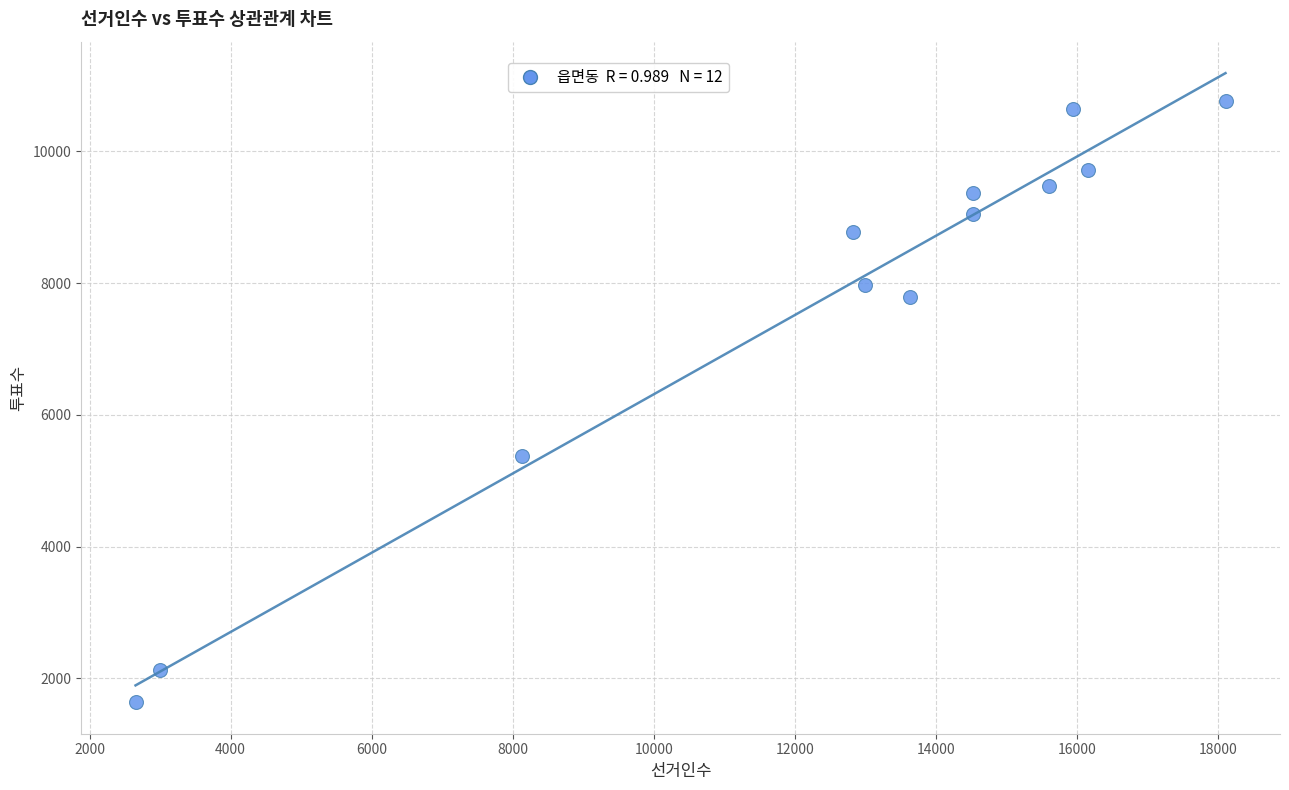

What Y value in the scatter plot is closest to 6199?

5380